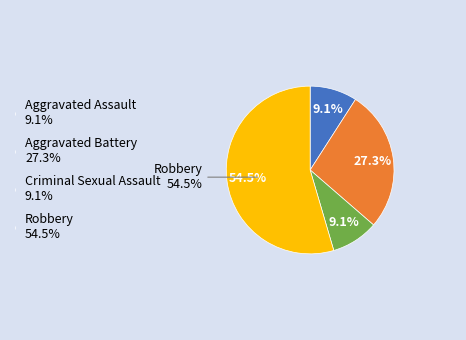

Do Aggravated Assault and Aggravated Battery together represent more than half of the pie?

No